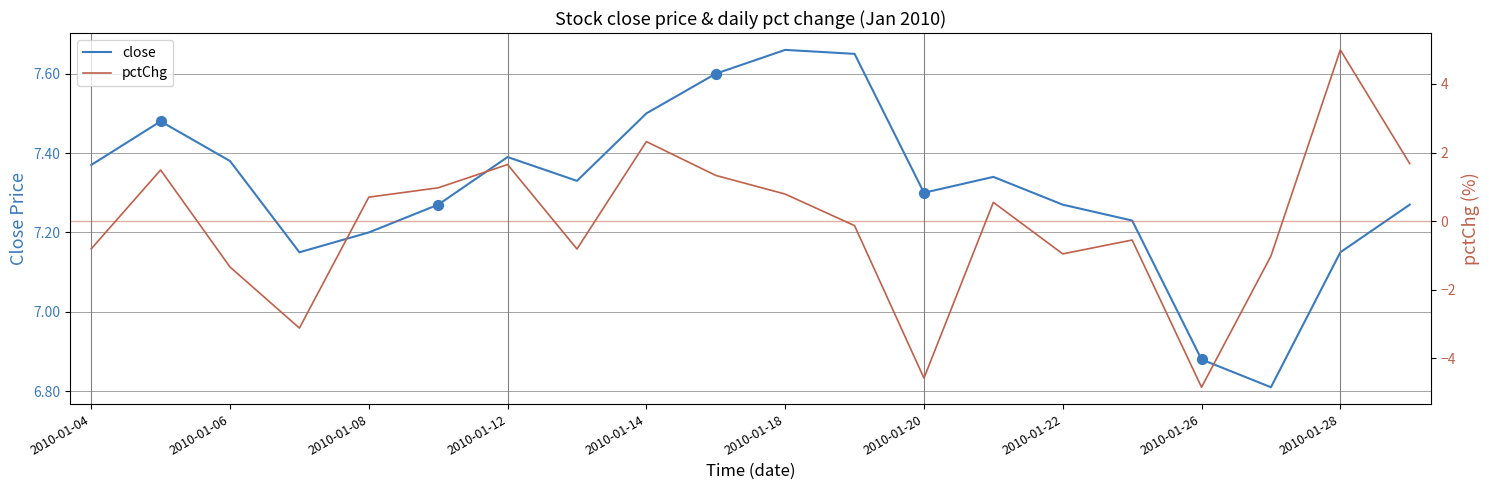

Where does the close series first go above 7?

2010-01-04